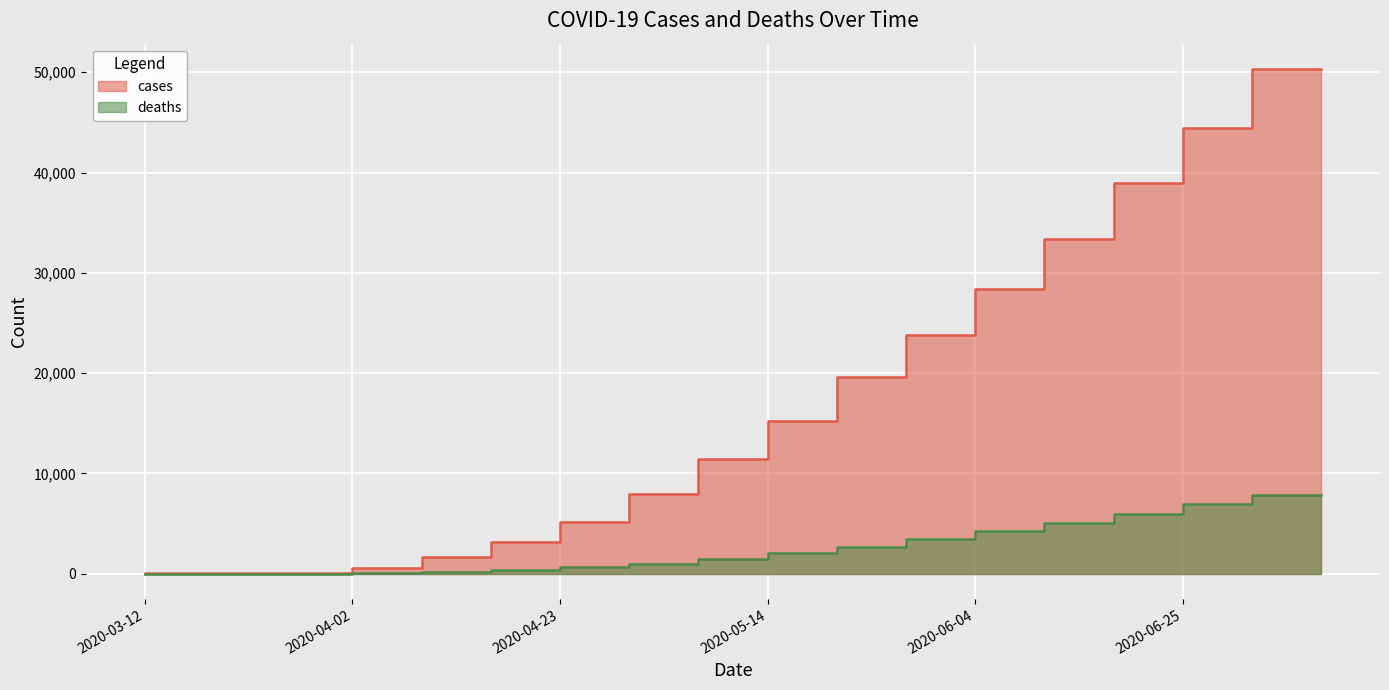

Is it true that cases equals 38936 at 2020-06-25?

True